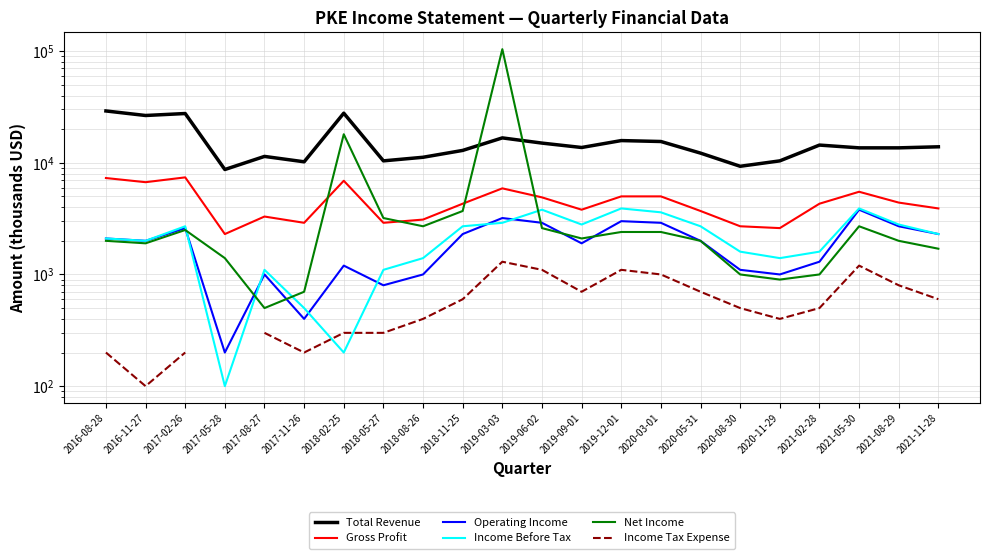

What is the difference between the Income Before Tax values at 2019-12-01 and 2017-08-27?

2800.0